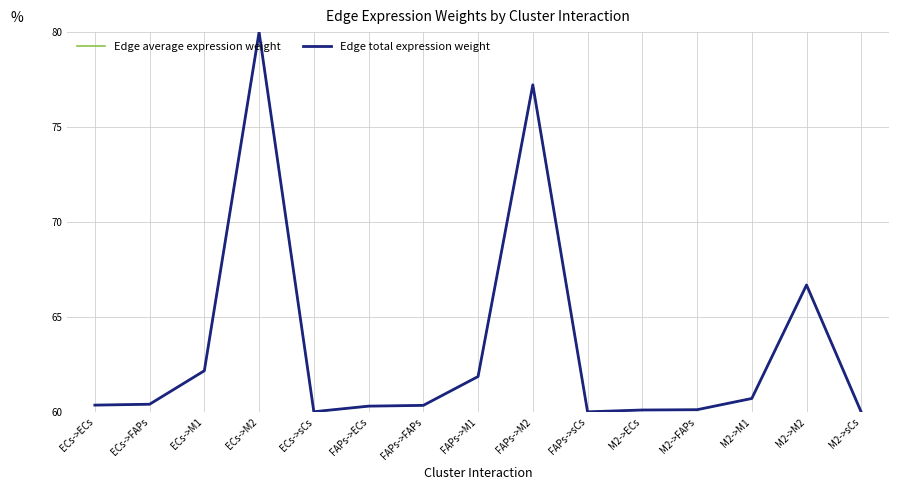

Does the chart have visible grid lines?

Yes